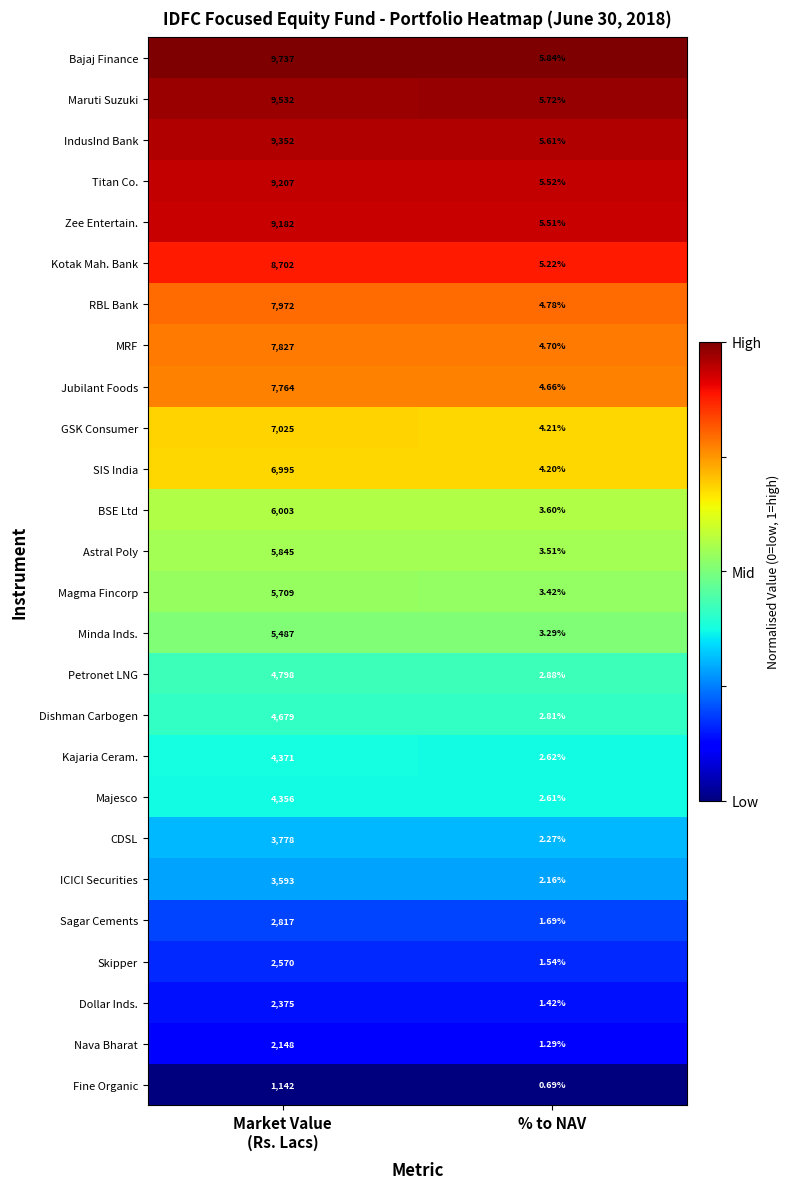

Which series has the largest total across all categories?

Bajaj Finance